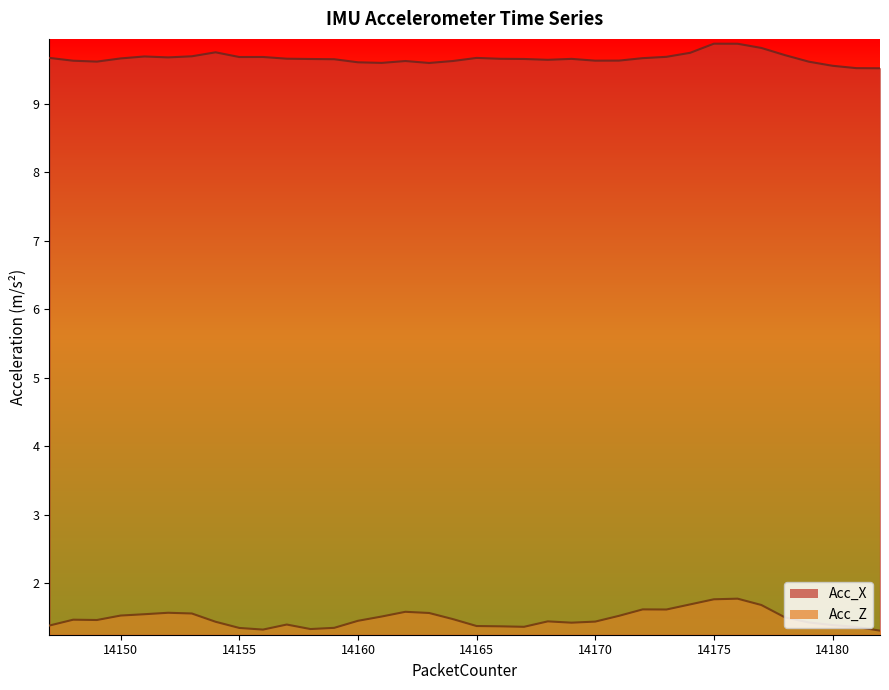

What is the maximum value for Acc_Z?

1.8